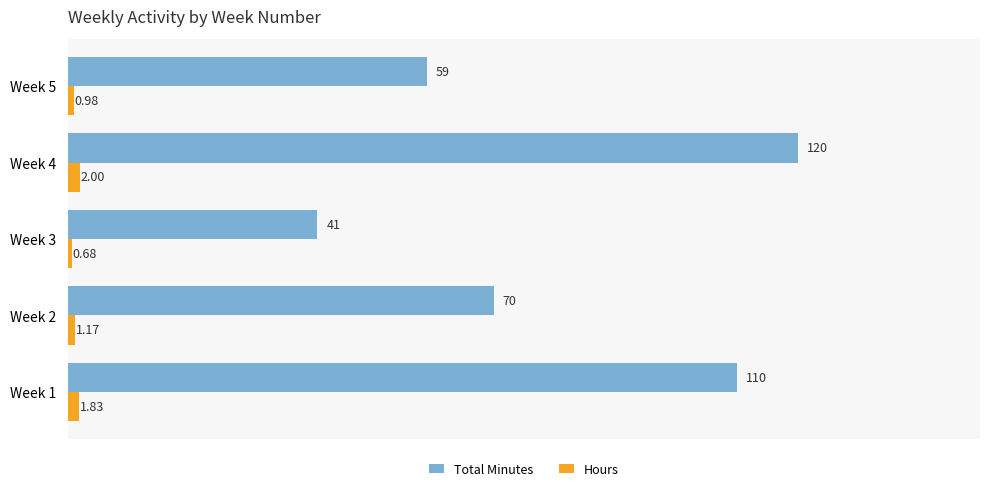

Which series has the largest range (max minus min)?

Total Minutes